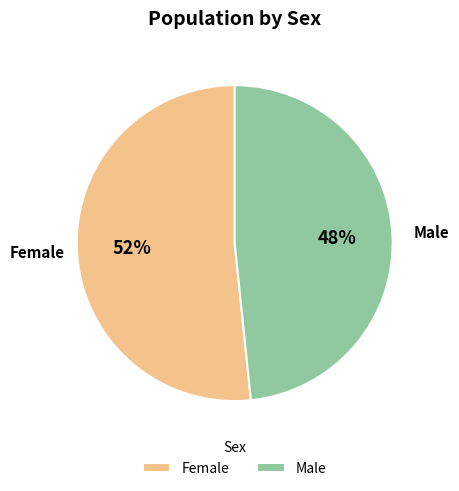

To the nearest percent, what portion does Male represent?

48%